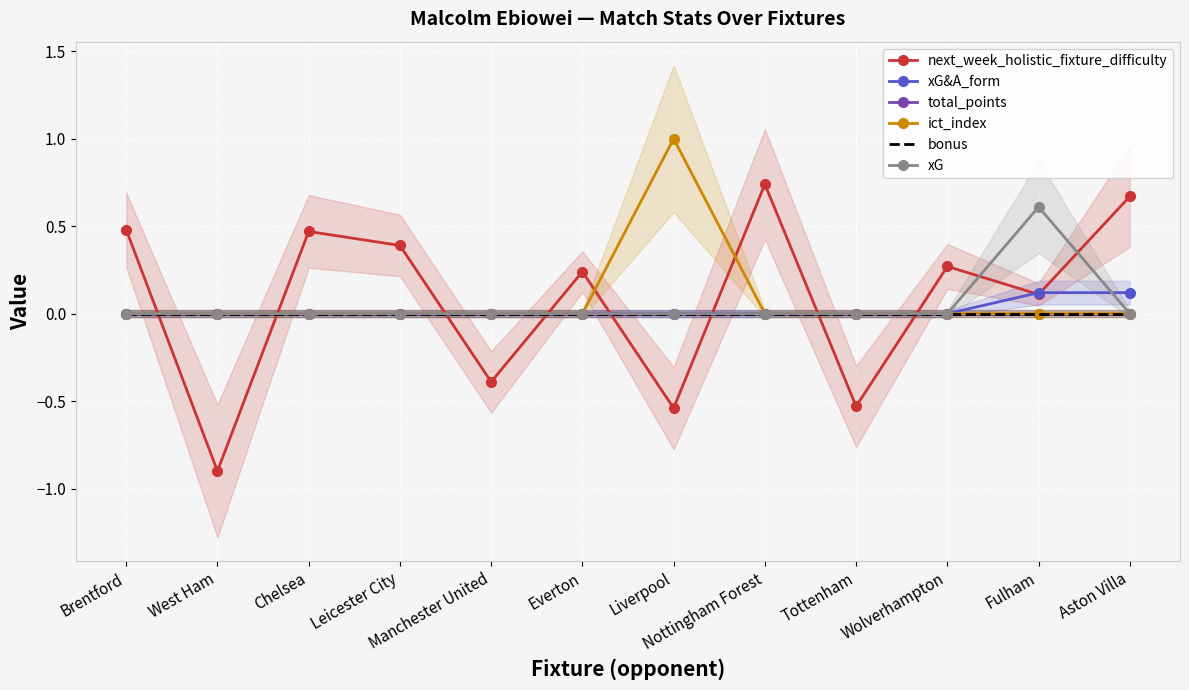

Which category has the lowest value across all series?

West Ham